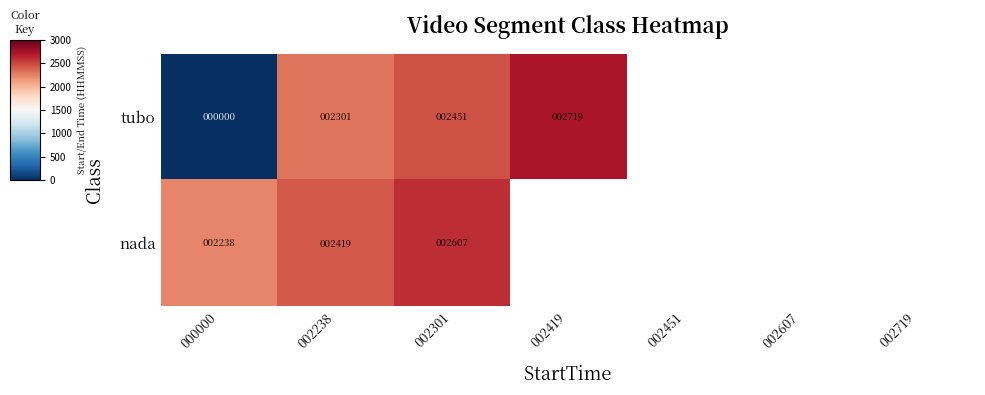

At which category does the chart reach its minimum across all series?

000000